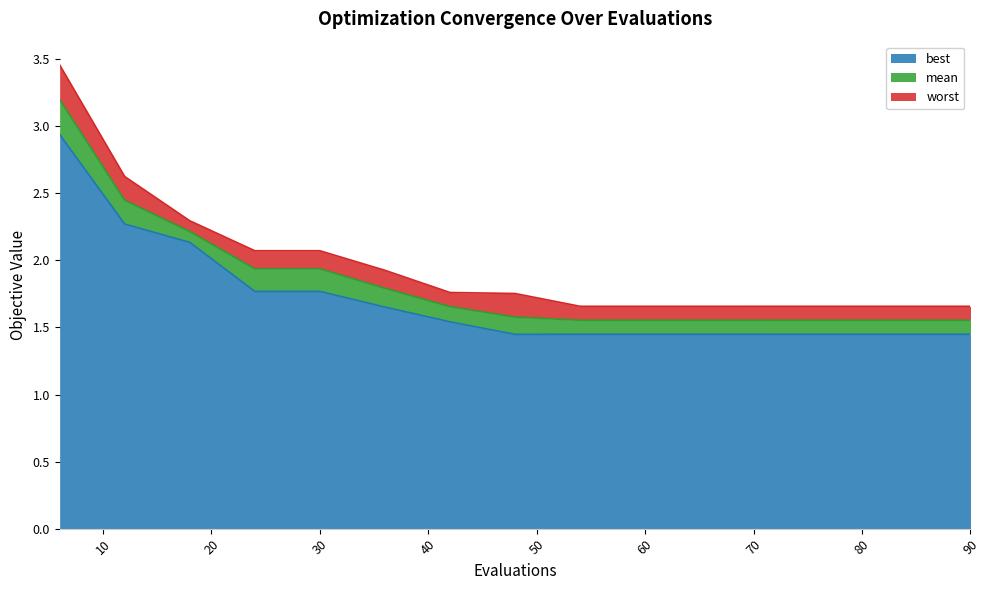

True or false: worst and mean cross at least once.

False